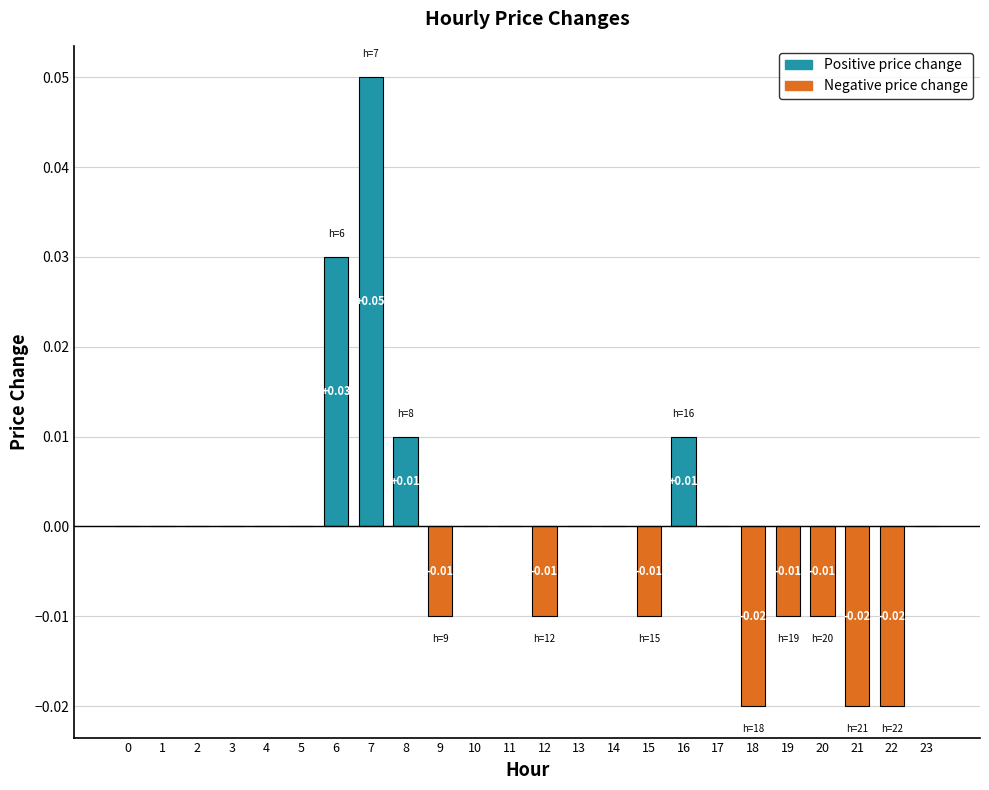

Which has a higher value, 6 or 1?

6